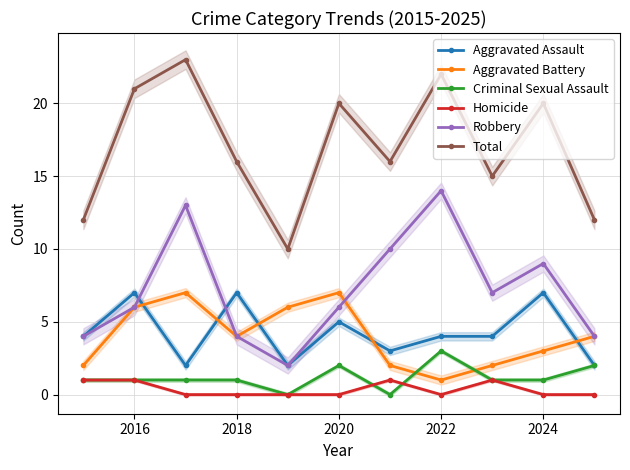

The value of Aggravated Battery at 2022 is 1. True or false?

True